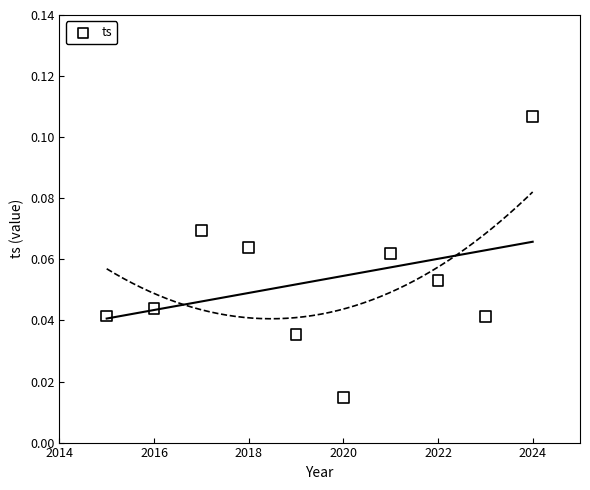

What is the range of X values (max minus min)?

9.0